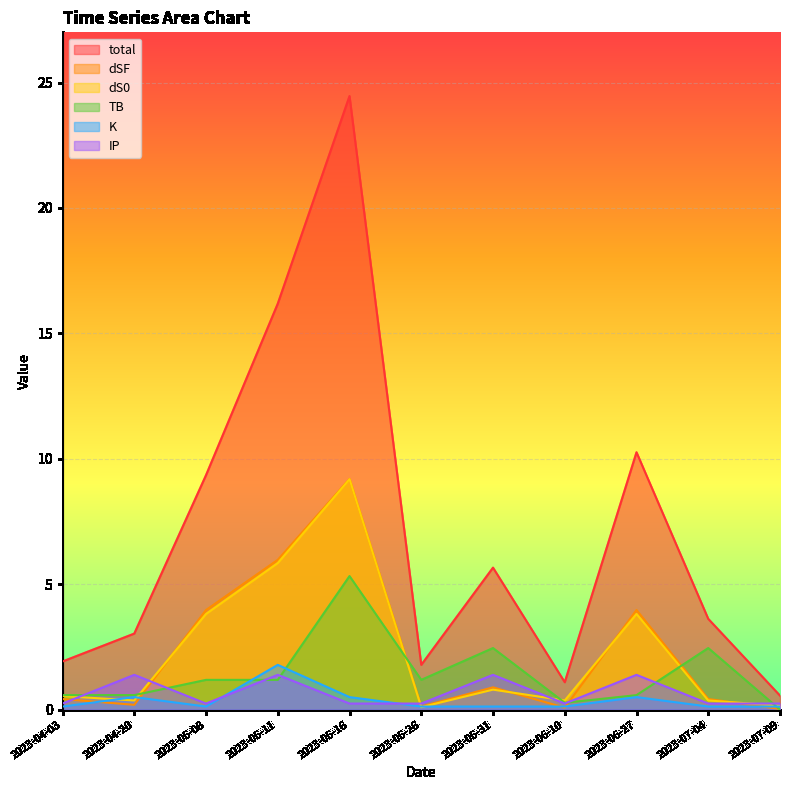

The value of dS0 at 2023-05-16 is 14.0. True or false?

False